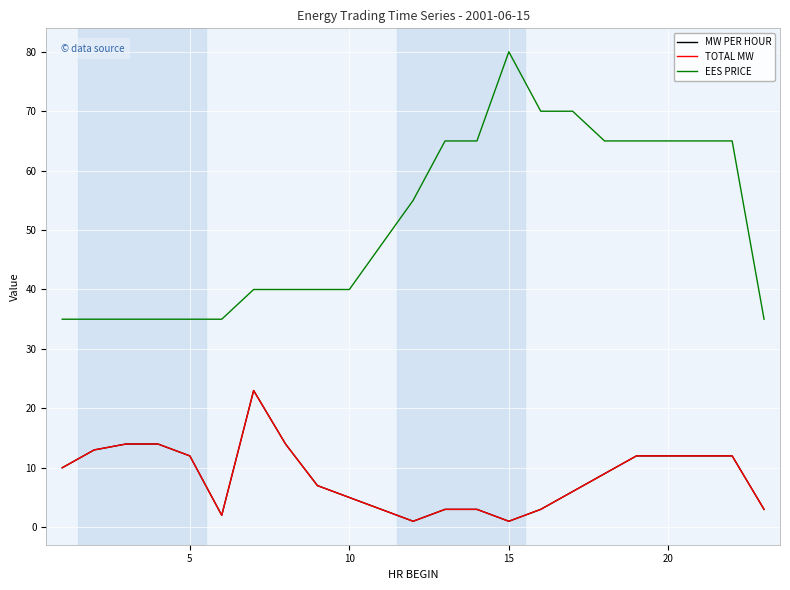

Does the chart have visible grid lines?

Yes